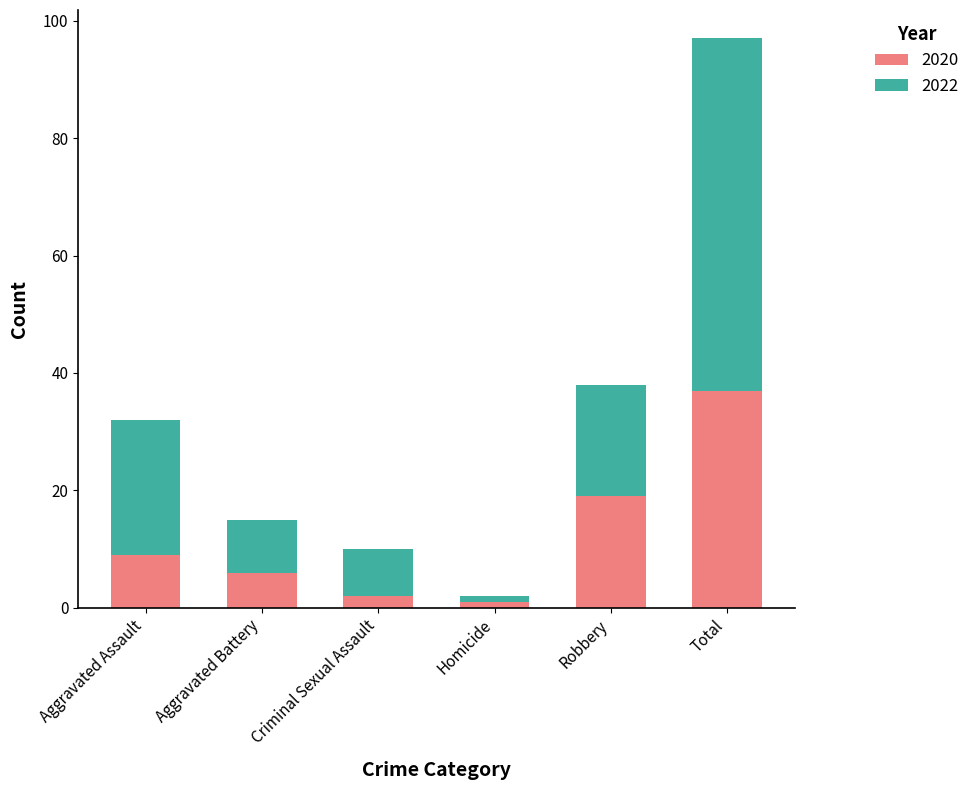

How many bars are there in total?

6